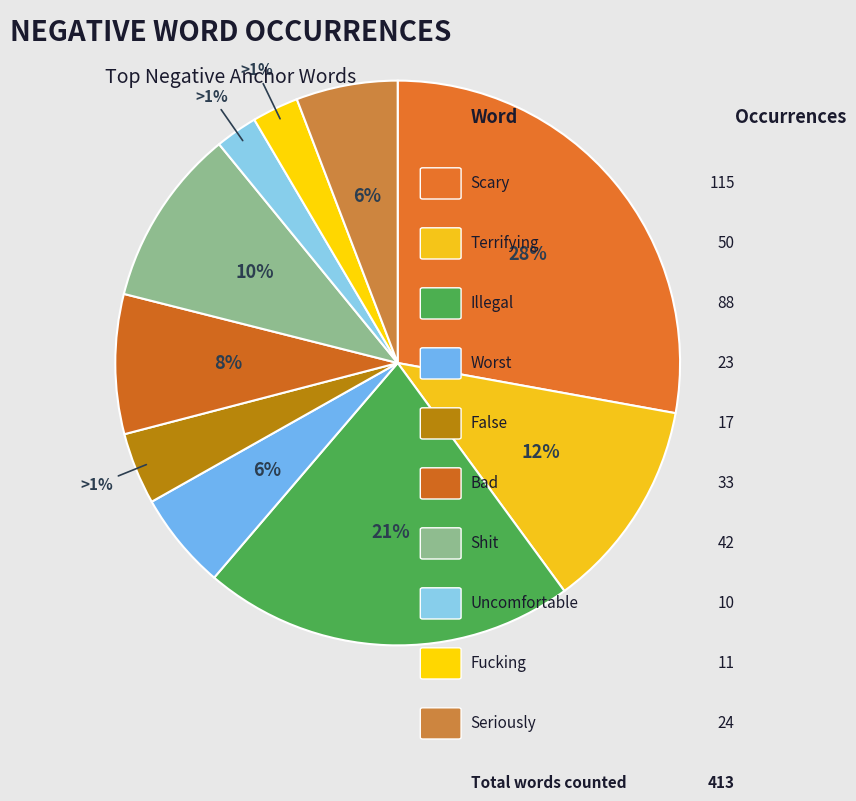

What percentage is the scary slice, to the nearest percent?

28%